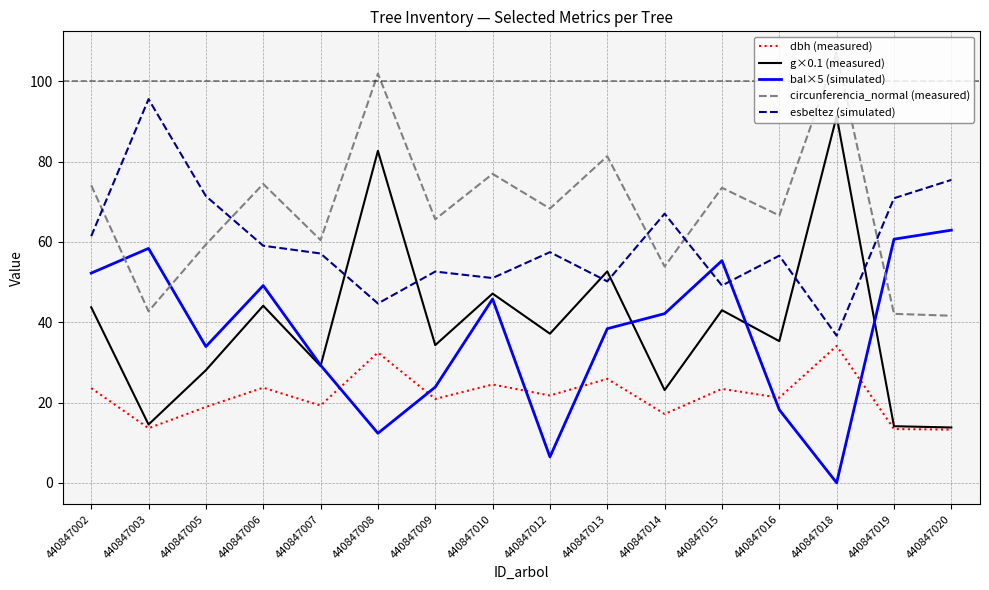

Does the chart display data point markers on the line(s)?

No